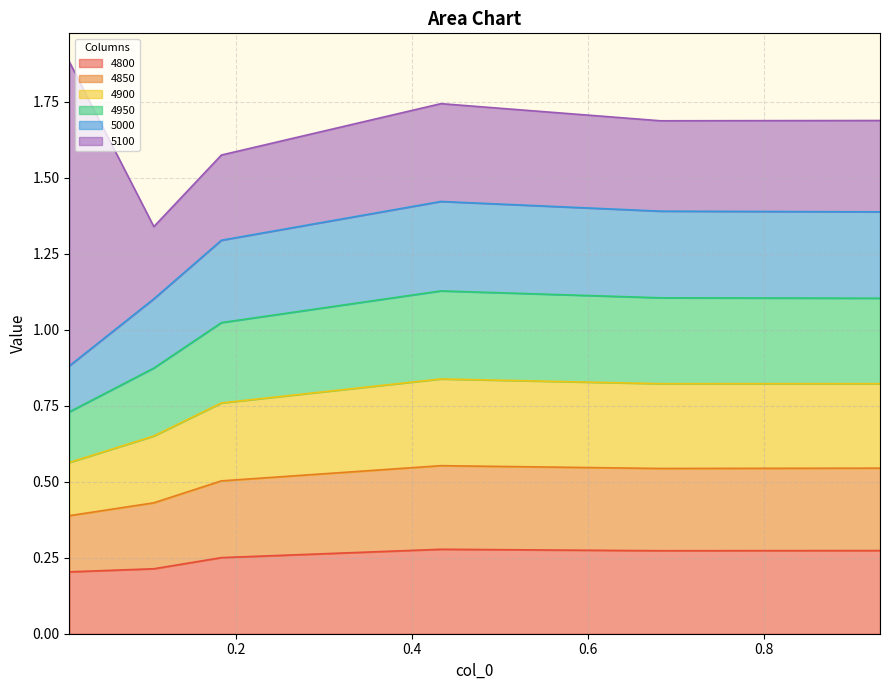

True or false: 4950 and 4900 cross at least once.

False